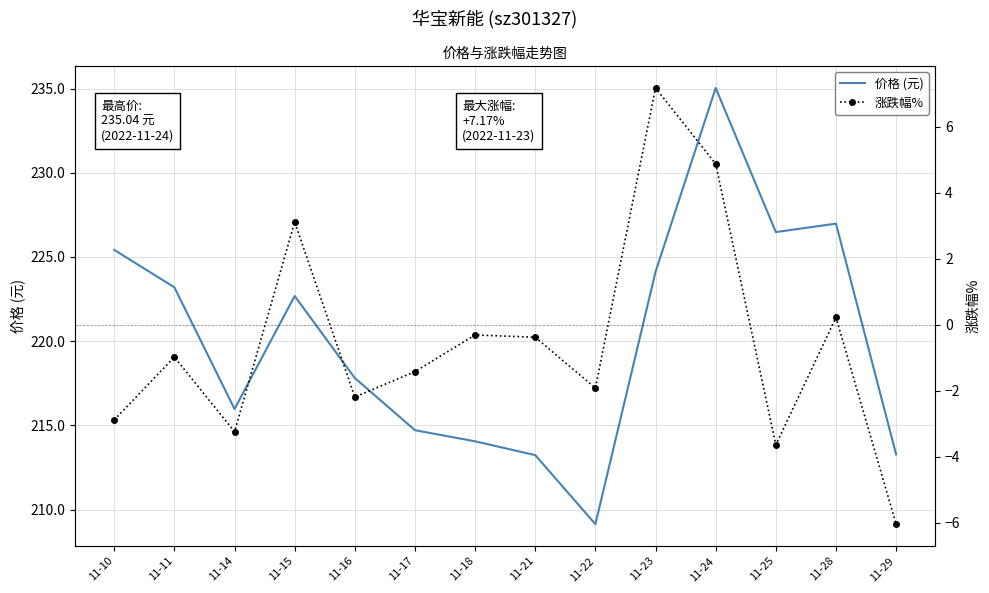

What is the difference between the maximum and minimum values in the 涨跌幅% series?

13.2